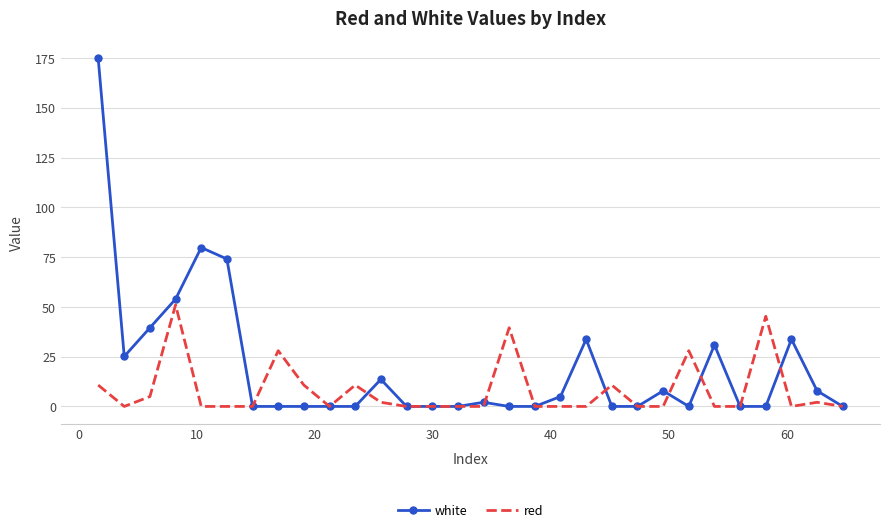

Which series has the largest total across all categories?

white